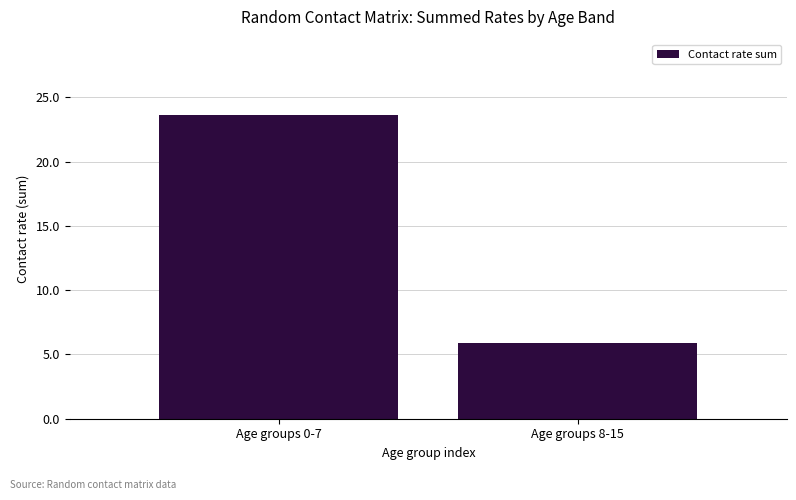

How many values are below 23?

1